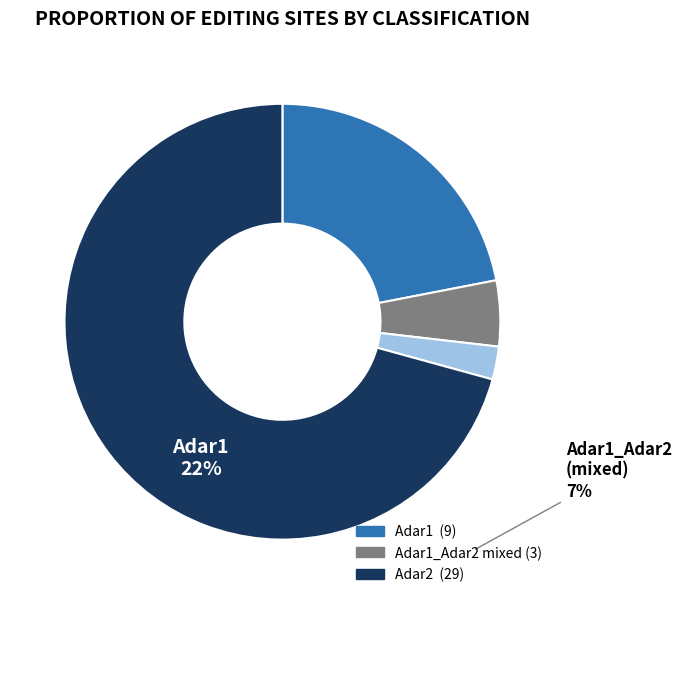

Does any single category account for the majority?

Yes